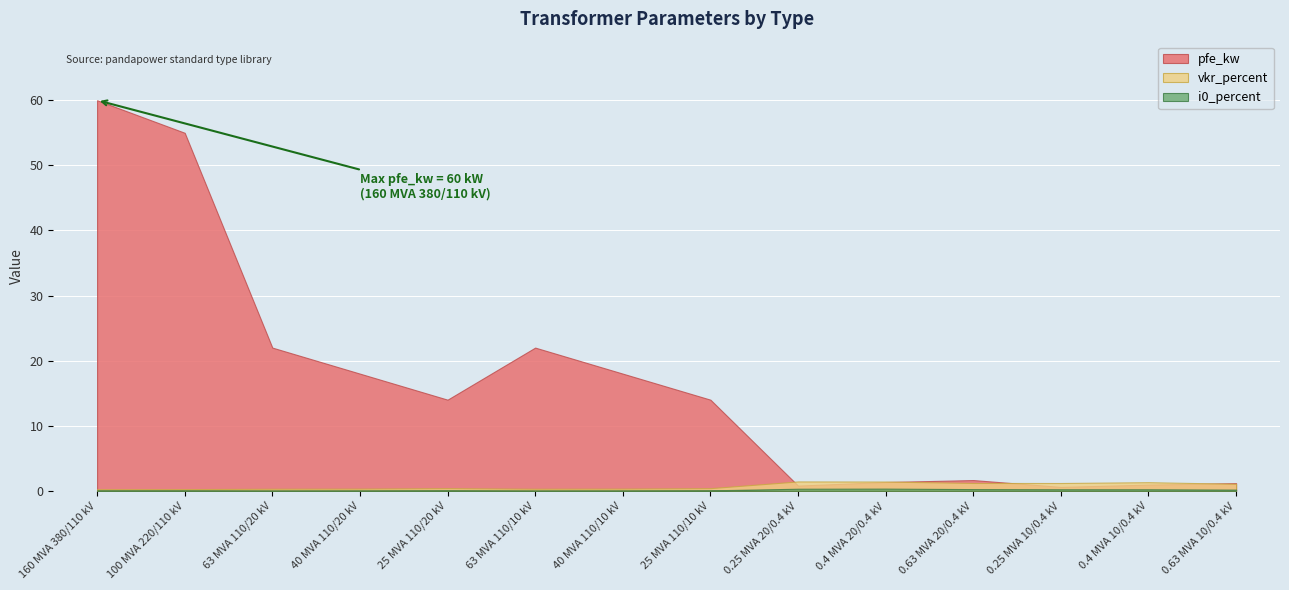

How many lines are shown in the chart?

3